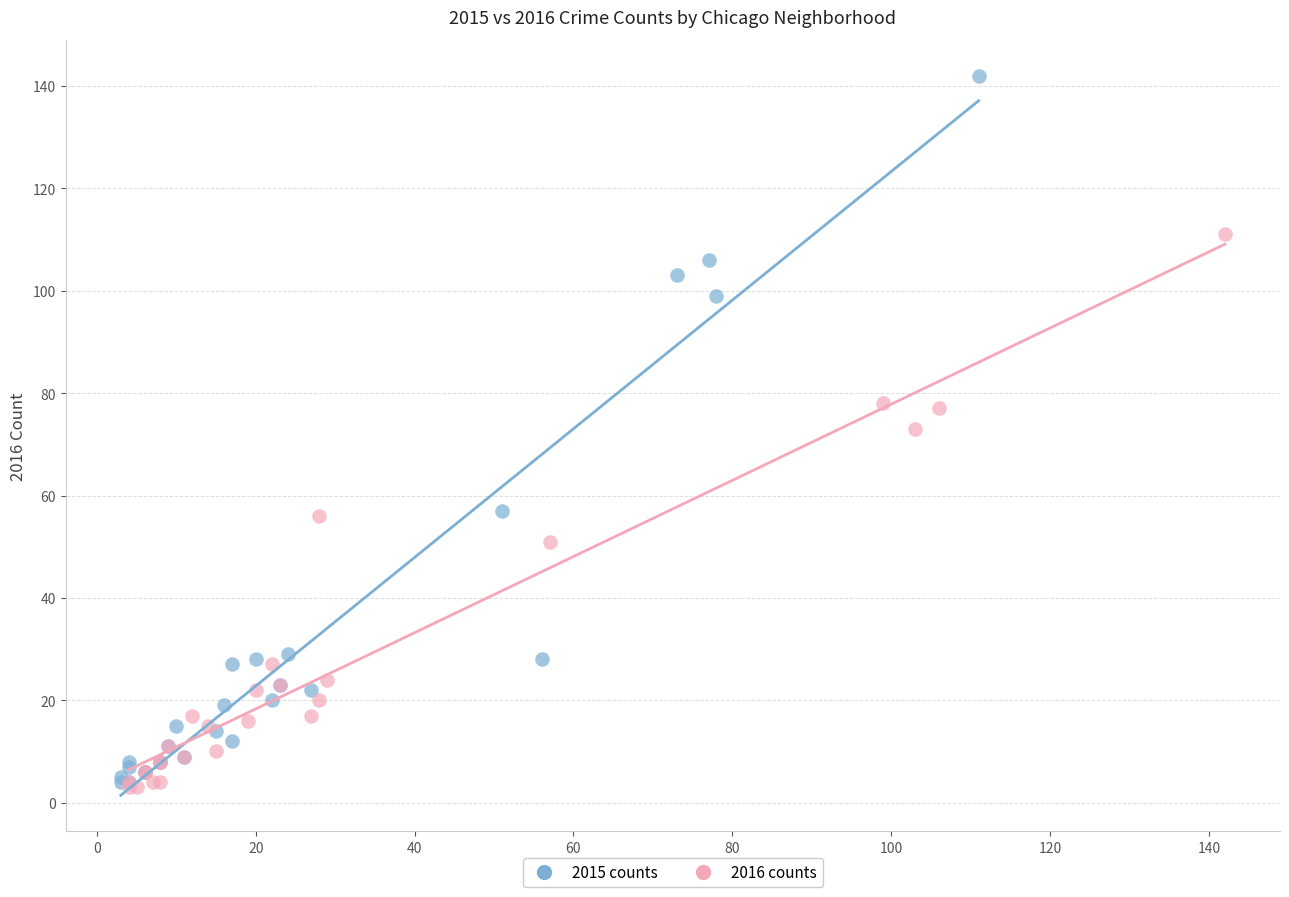

Which series reaches the maximum Y coordinate?

2015 counts